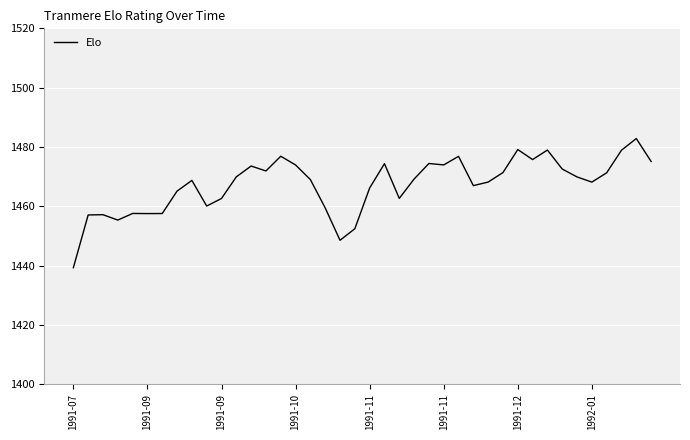

What is the greatest value displayed?

1482.8